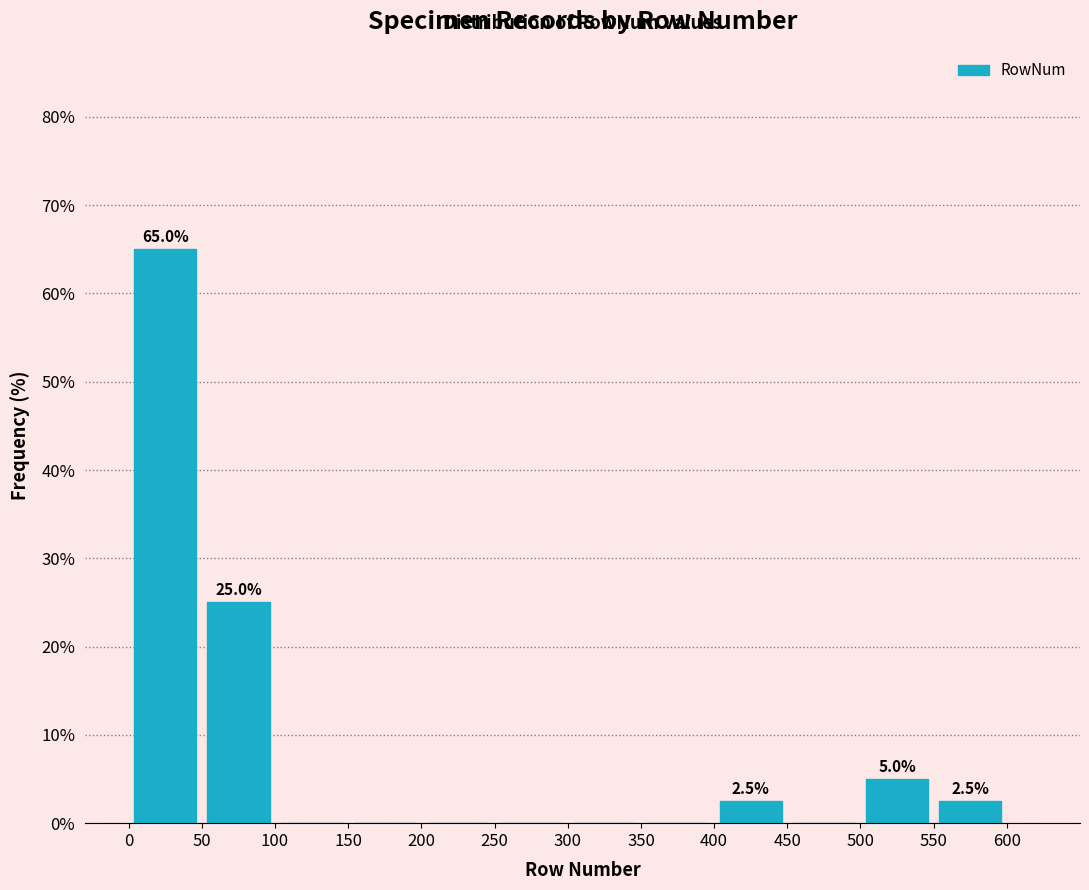

Which range on the x-axis has the tallest bar?

0 to 50